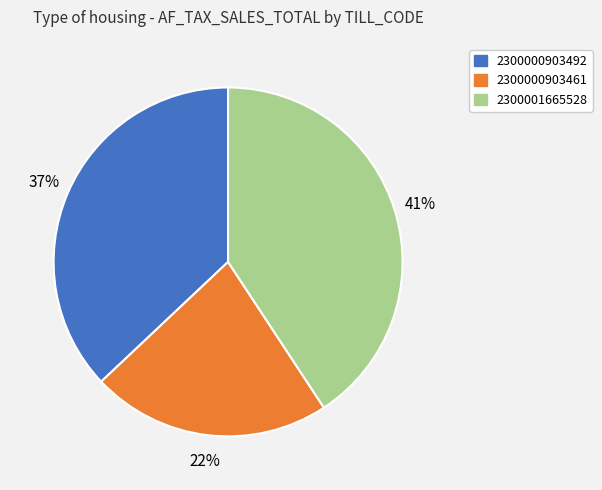

Which slice is the smallest?

2300000903461